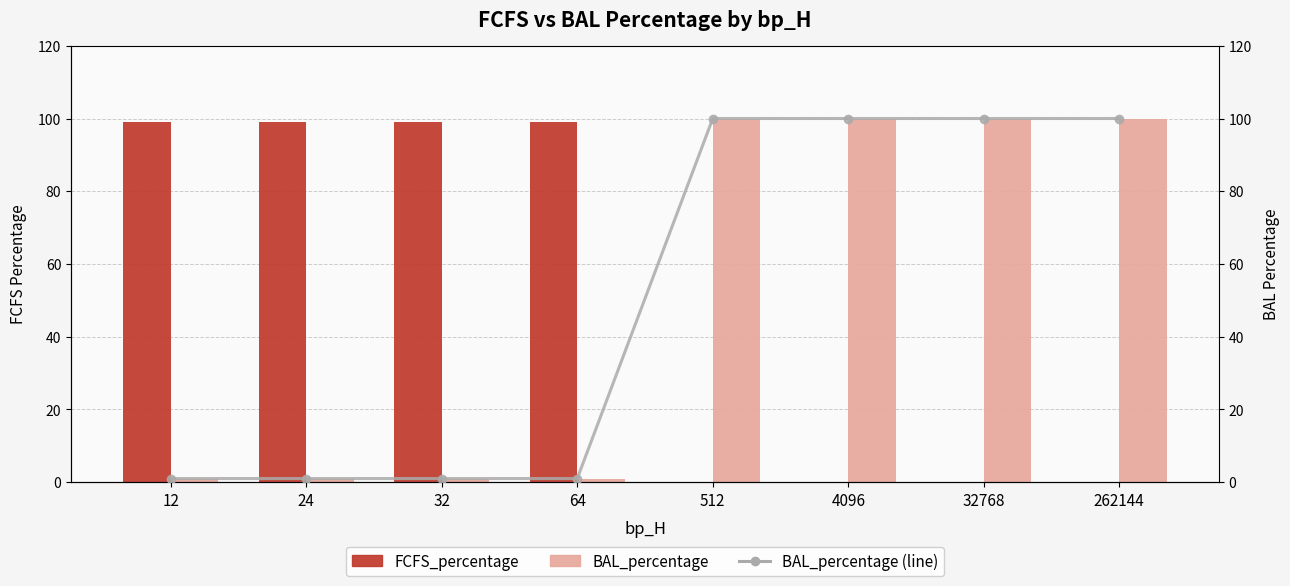

Is it true that BAL_percentage equals 41 at 512?

False